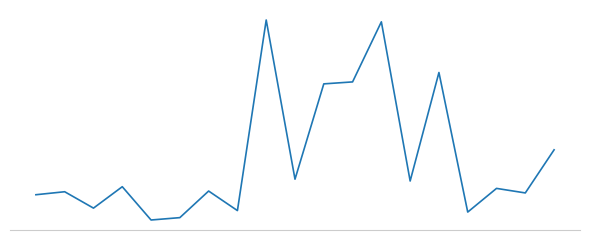

Reading left to right, transcribe all the data shown in this chart.

1=1317.0	2=1419.7	3=857.4	4=1592.3	5=449.6	6=530.9	7=1443.5	8=772.8	9=7314.7	10=1850.1	11=5122.2	12=5189.7	13=7252.0	14=1788.0	15=5512.5	16=721.8	17=1534.5	18=1378.7	19=2858.6